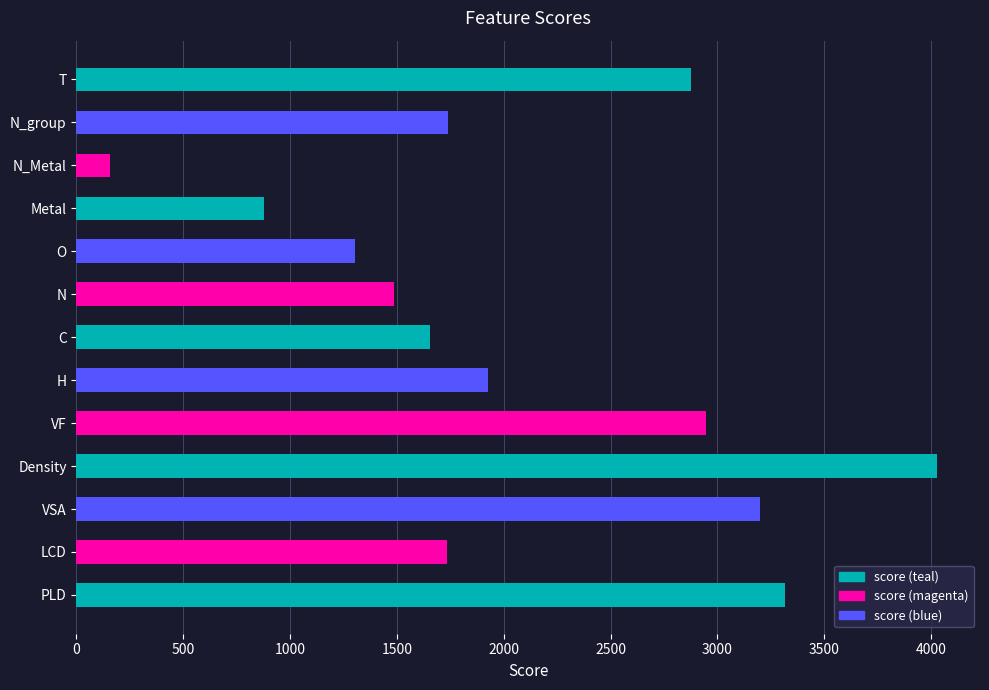

What is the change in value from LCD to Density?

+2292